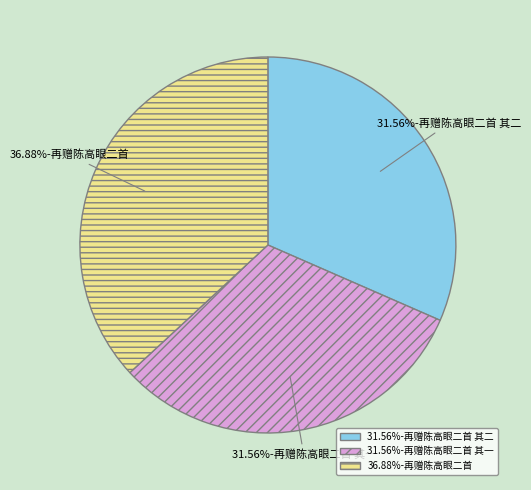

How many segments does this pie chart have?

3